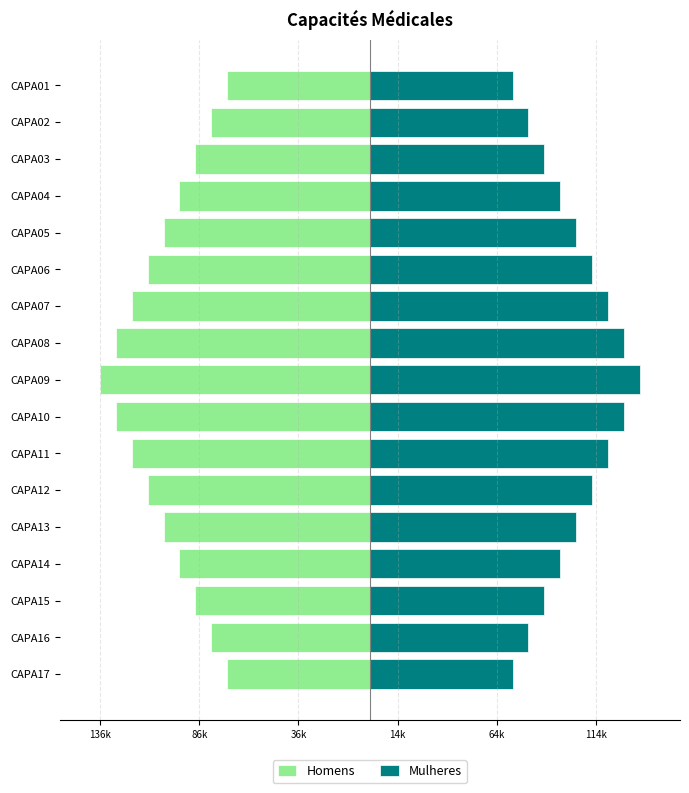

Rank the series at CAPA08 from highest to lowest value.

Mulheres, Homens